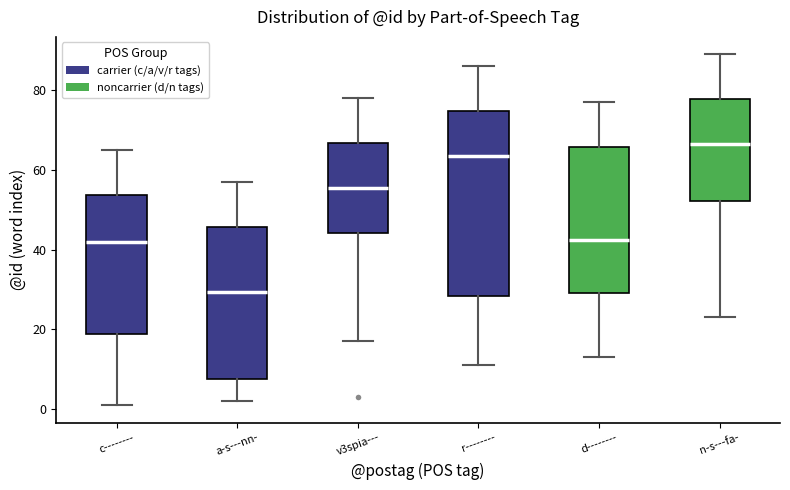

Reading left to right, read every box against the y-axis: the position of its median line, the range the box covers, and the ends of its whiskers. The values are not printed on the chart, so give them approximately, as read against the axis.

c--------: median 42, box 18 to 54, whiskers 2 to 66
a-s---nn-: median 30, box 8 to 46, whiskers 2 to 58
v3spia---: median 56, box 44 to 66, whiskers 18 to 78
r--------: median 64, box 28 to 74, whiskers 12 to 86
d--------: median 42, box 30 to 66, whiskers 14 to 78
n-s---fa-: median 66, box 52 to 78, whiskers 24 to 90